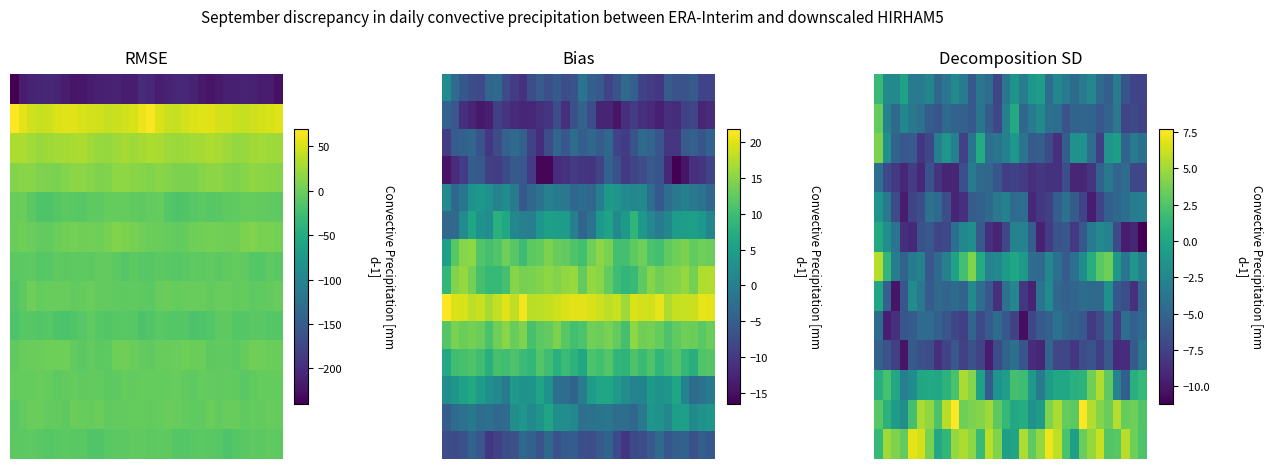

At which category does the chart reach its minimum across all series?

31